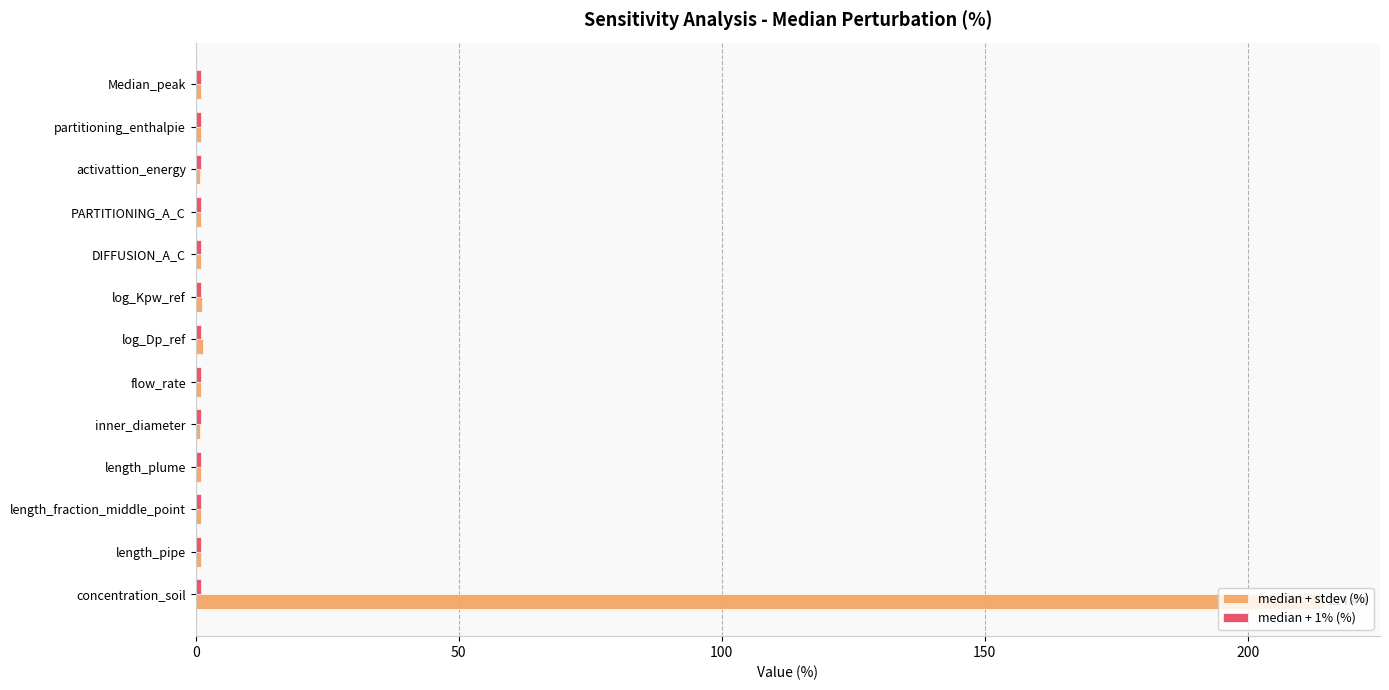

At which category is the sum across all series the highest?

concentration_soil